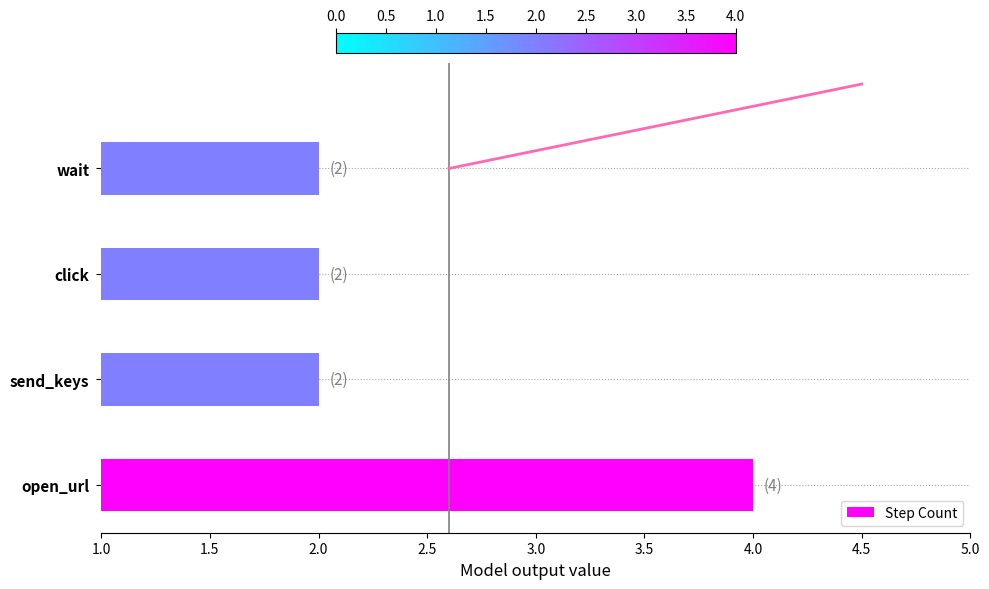

The value of Step Count at open_url is 2. True or false?

False